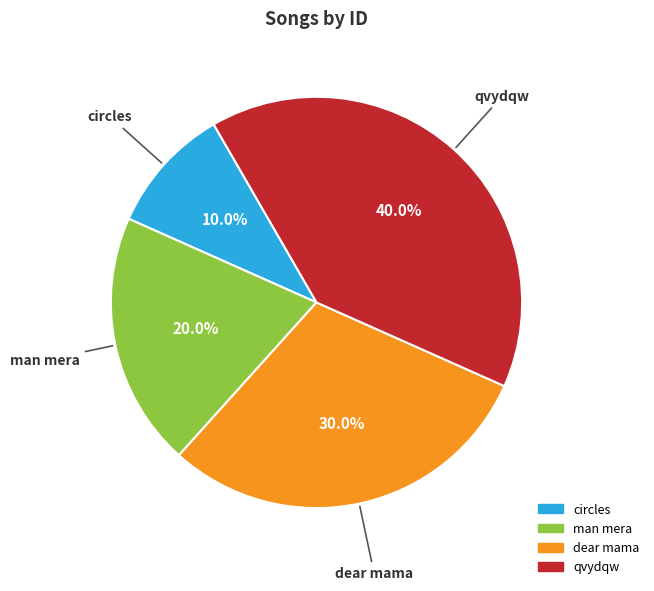

What percentage is the dear mama slice, to the nearest percent?

30%